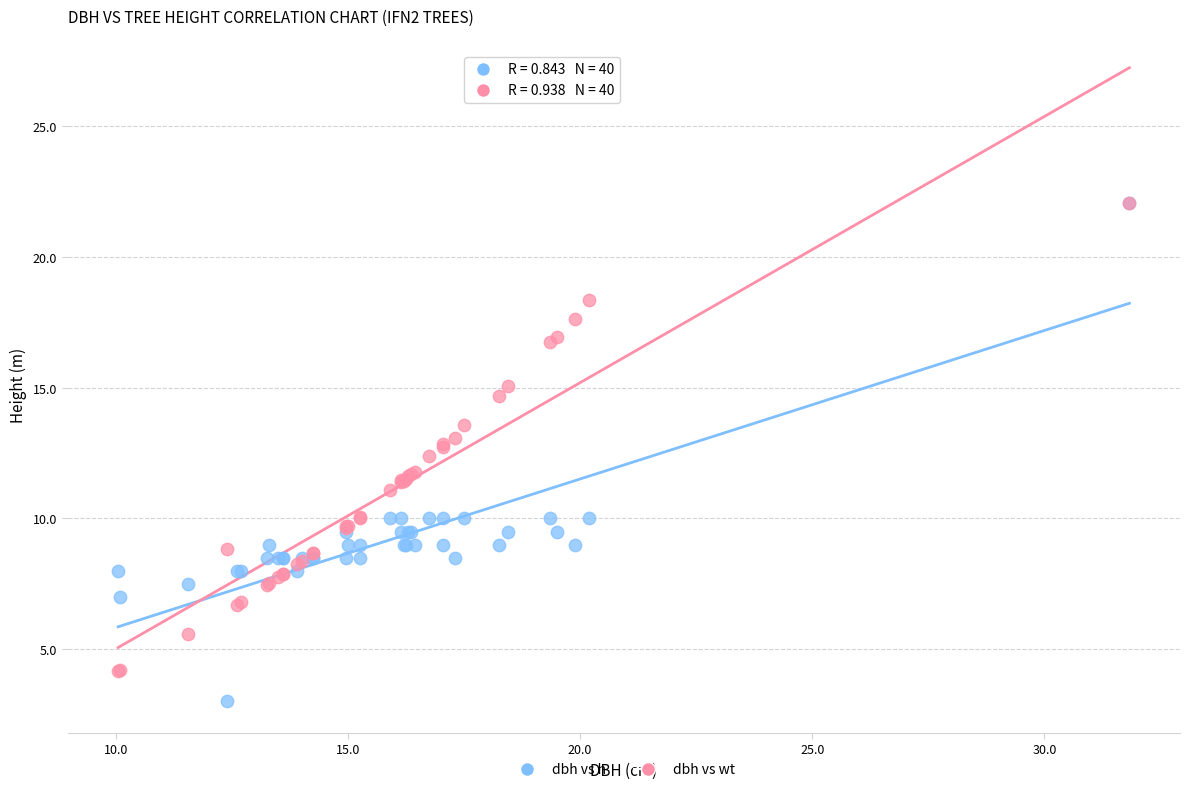

Which series reaches the minimum Y coordinate?

dbh vs h